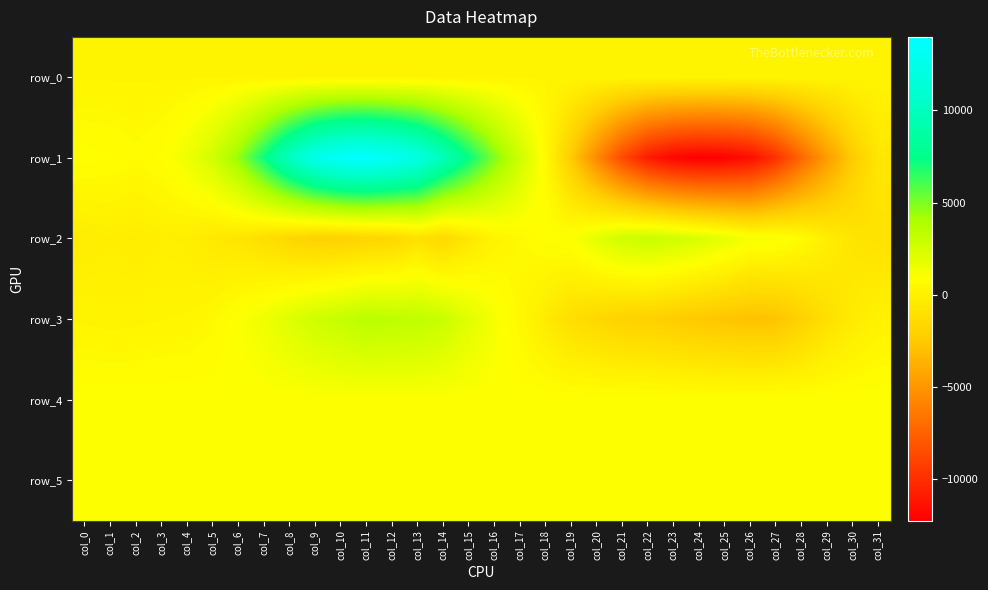

Rank the series by their maximum value, from lowest to highest.

row_0, row_5, row_4, row_2, row_3, row_1